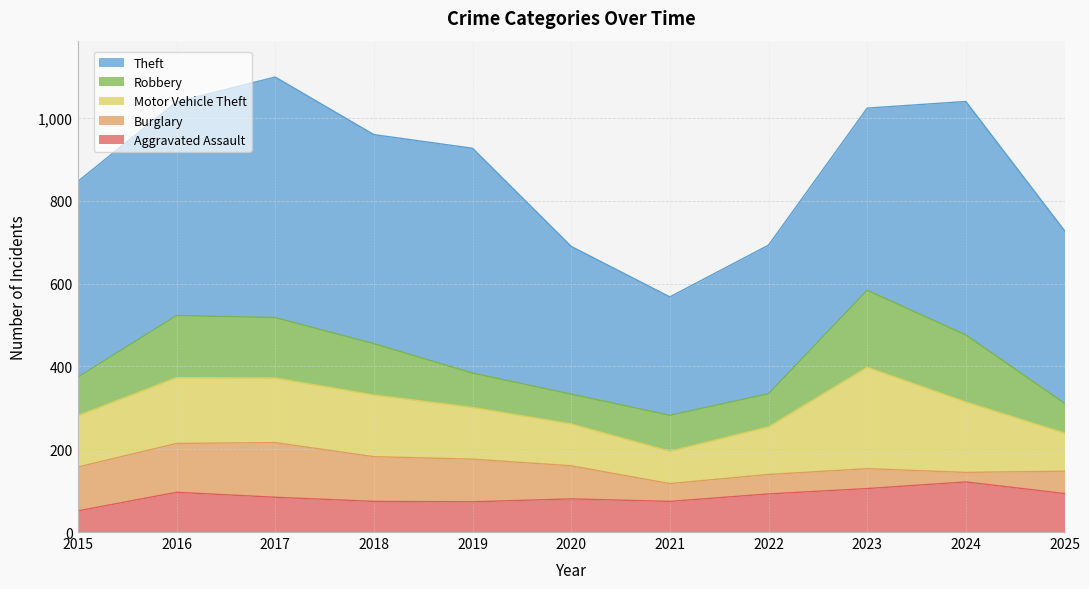

How many intersections are there between Motor Vehicle Theft and Aggravated Assault?

1